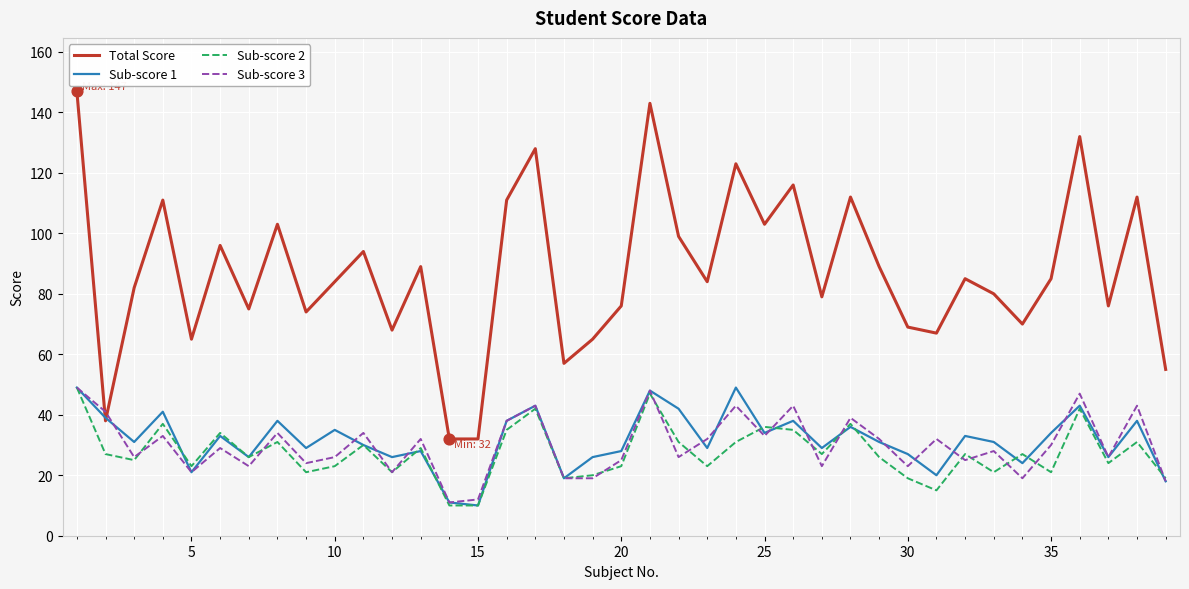

How many times do Sub-score 3 and Total Score cross each other?

2